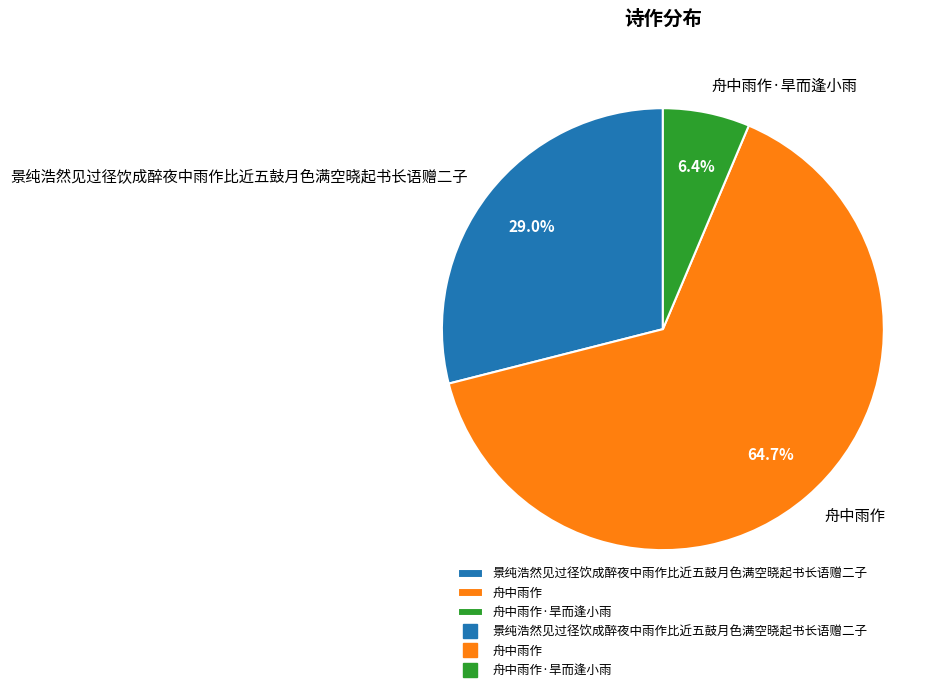

Rank the categories by value from lowest to highest.

舟中雨作·旱而逢小雨, 景纯浩然见过径饮成醉夜中雨作比近五鼓月色满空晓起书长语赠二子, 舟中雨作